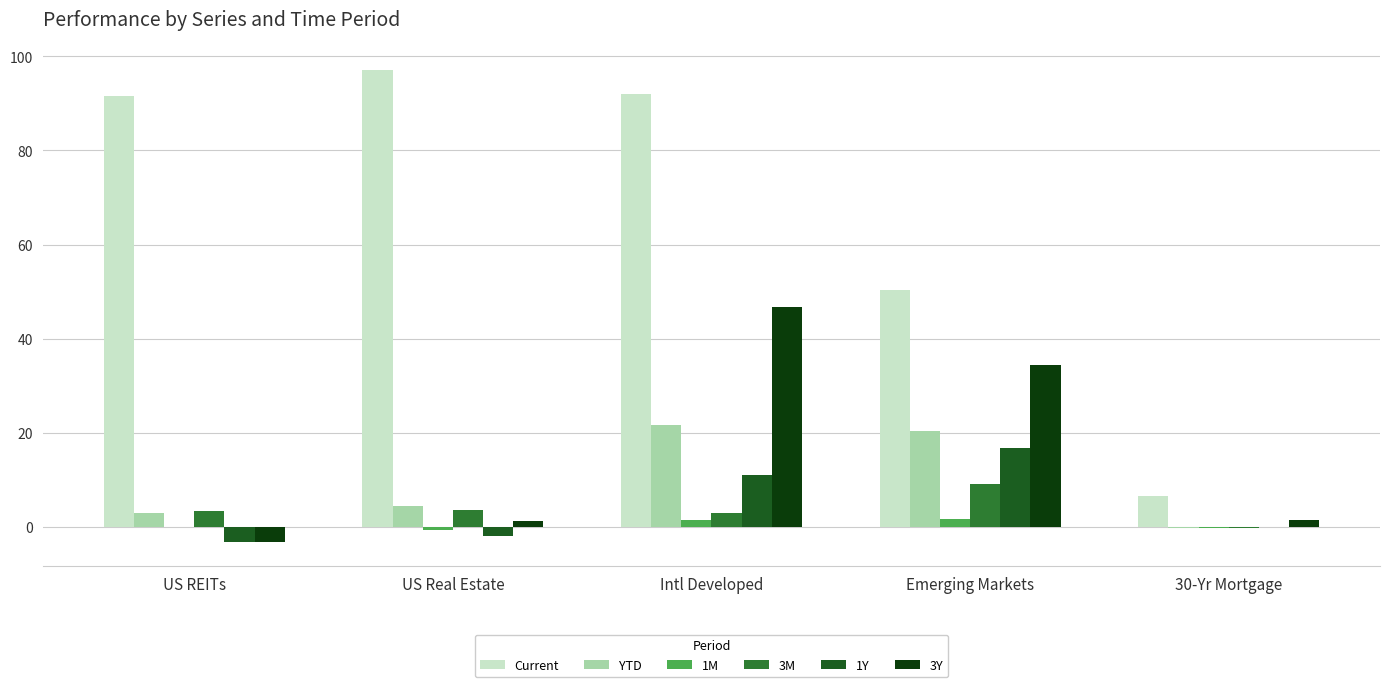

How many groups of bars are there?

5